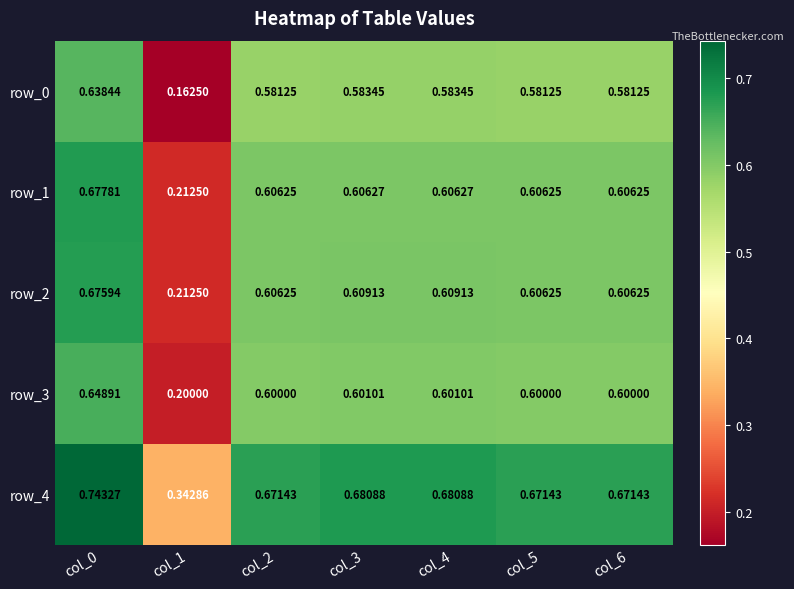

Is the value of row_2 at col_4 greater than the value of row_3 at col_2?

Yes